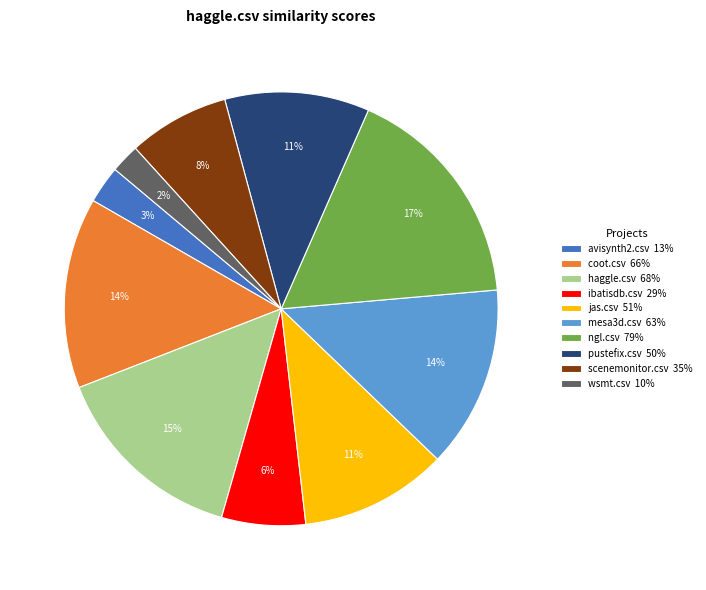

The coot.csv 66% slice represents 23% of the pie. True or false?

False